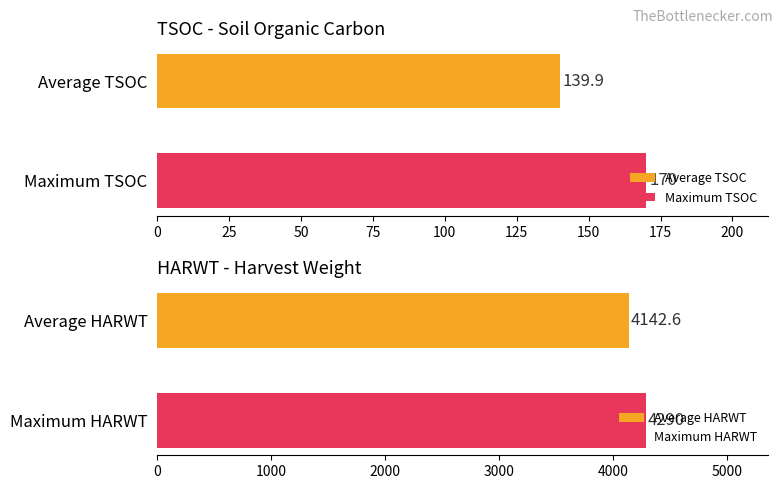

What is the highest value of the Maximum TSOC series?

170.0